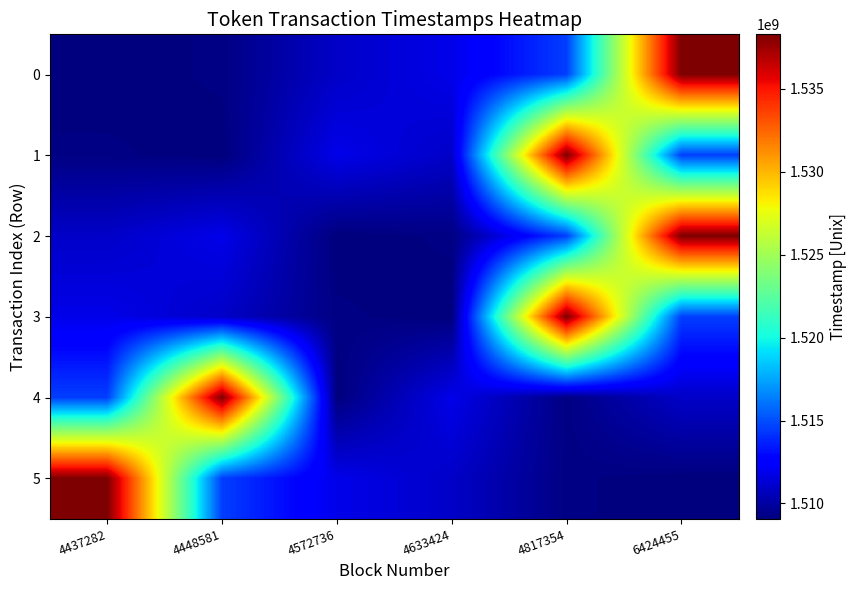

Reading left to right, what are all the values shown in this chart?

0: 4437282=1509079818	4448581=1509236699	4572736=1510964645	4633424=1511810886	4817354=1514537628	6424455=1538269995
1: 4437282=1509236699	4448581=1509079818	4572736=1511810886	4633424=1510964645	4817354=1538269995	6424455=1514537628
2: 4437282=1510964645	4448581=1511810886	4572736=1509079818	4633424=1509236699	4817354=1514537628	6424455=1538269995
3: 4437282=1511810886	4448581=1510964645	4572736=1509236699	4633424=1509079818	4817354=1538269995	6424455=1514537628
4: 4437282=1514537628	4448581=1538269995	4572736=1509079818	4633424=1511810886	4817354=1509236699	6424455=1510964645
5: 4437282=1538269995	4448581=1514537628	4572736=1511810886	4633424=1510964645	4817354=1509236699	6424455=1509079818